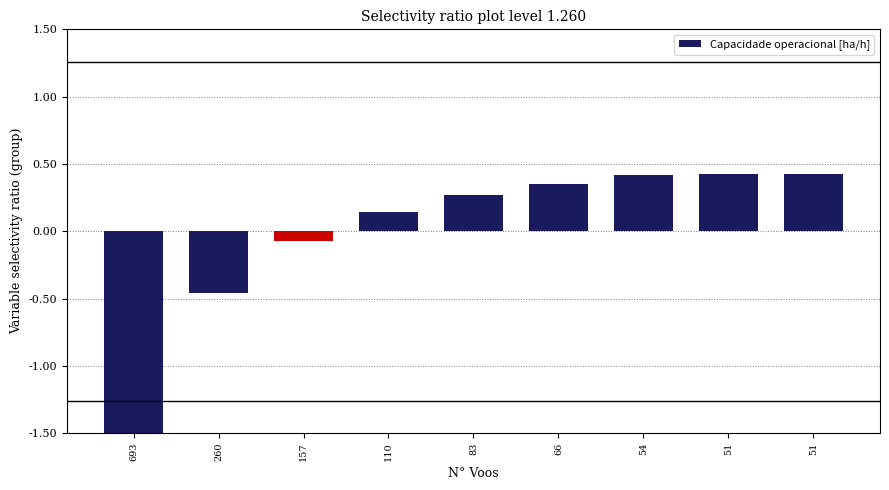

Reading left to right, transcribe all the data shown in this chart.

693=-1.5	260=-0.5	157=-0.1	110=0.1	83=0.3	66=0.4	54=0.4	51=0.4	51=0.4